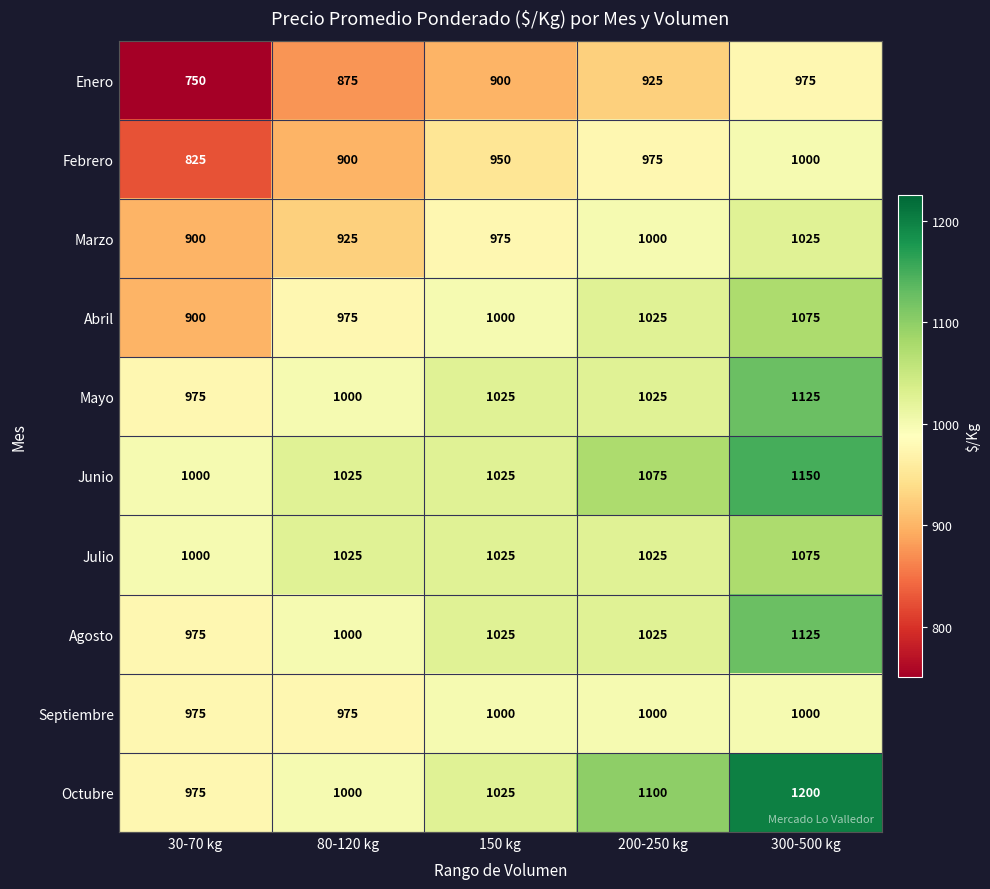

Which series has the largest total across all categories?

Octubre